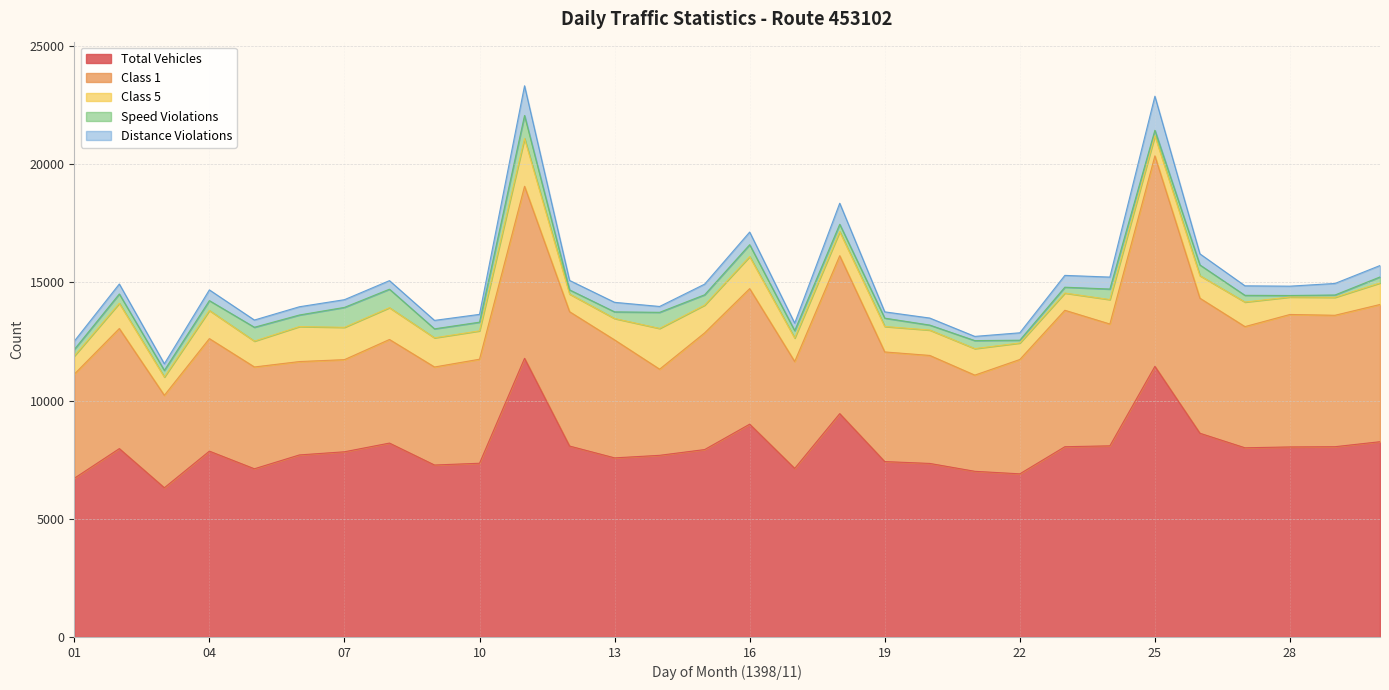

What is the difference between the maximum and minimum values in the Total Vehicles series?

5476